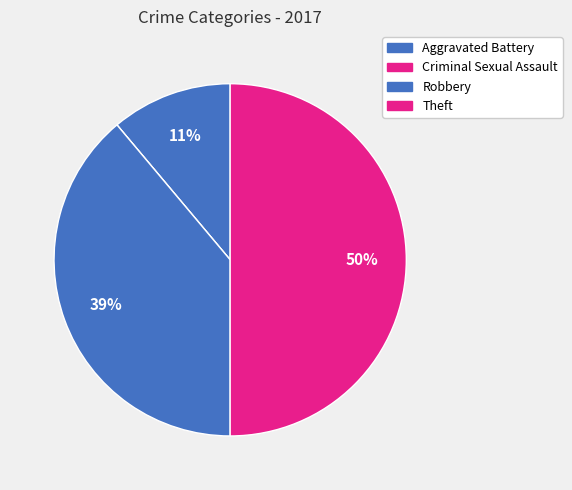

Is Robbery the majority of the pie?

No